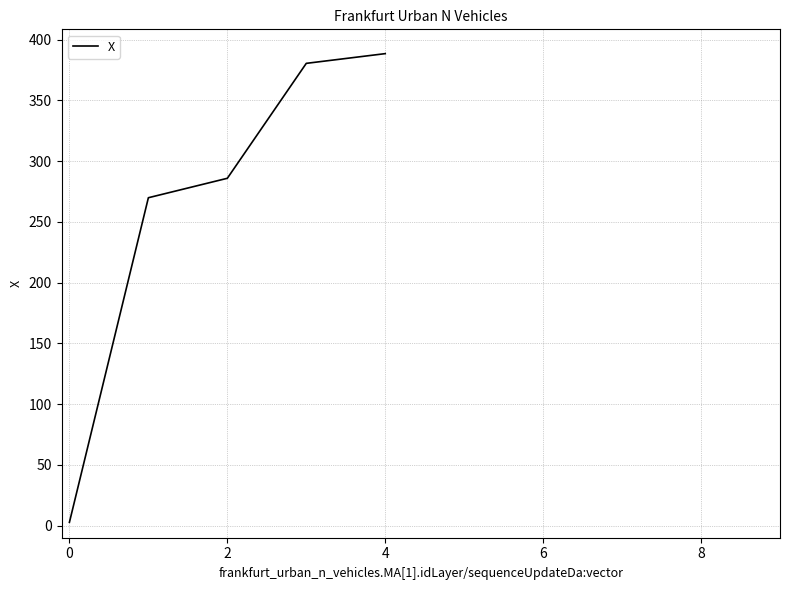

What is the difference between the second highest and second lowest values?

110.6